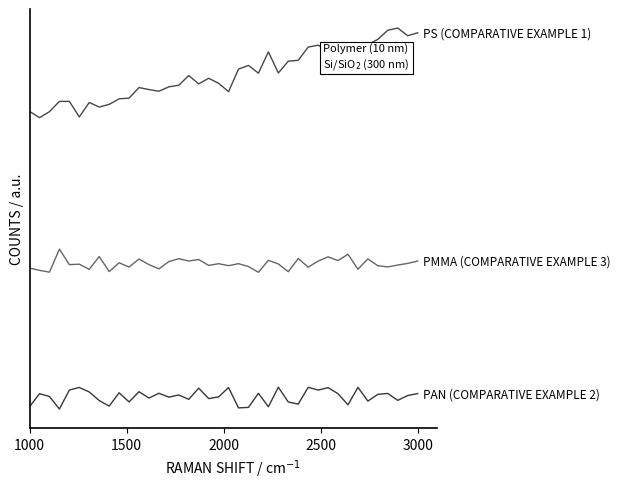

Does the chart have visible grid lines?

No